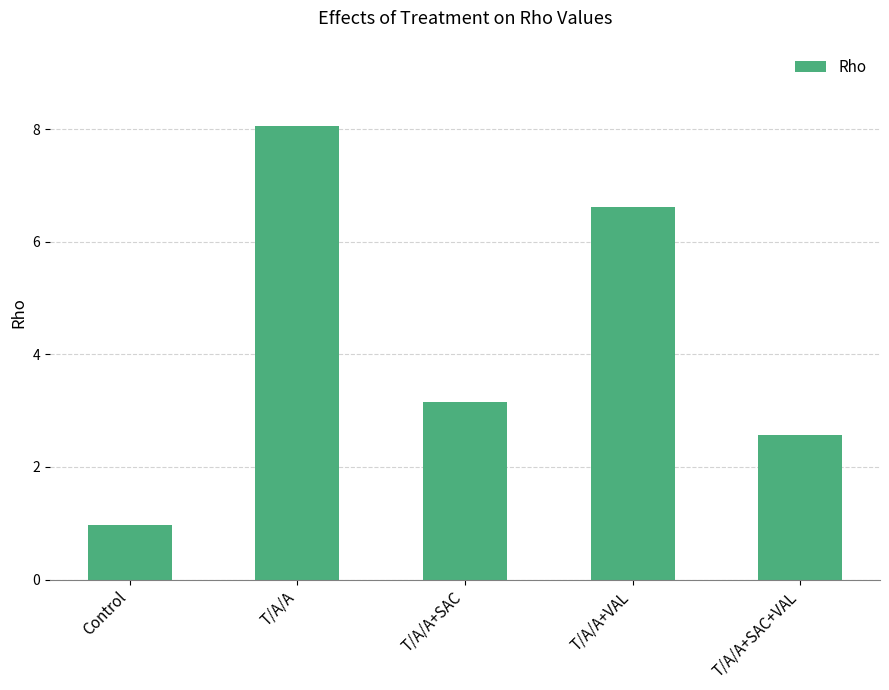

Where does the data first go above 3?

T/A/A